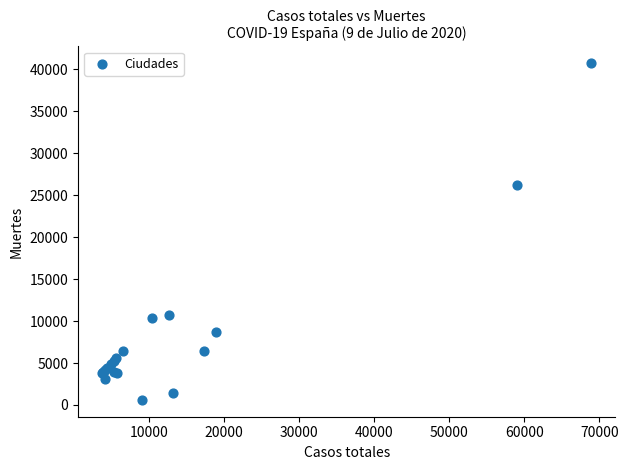

What Y value in the scatter plot is closest to 20670?

26203